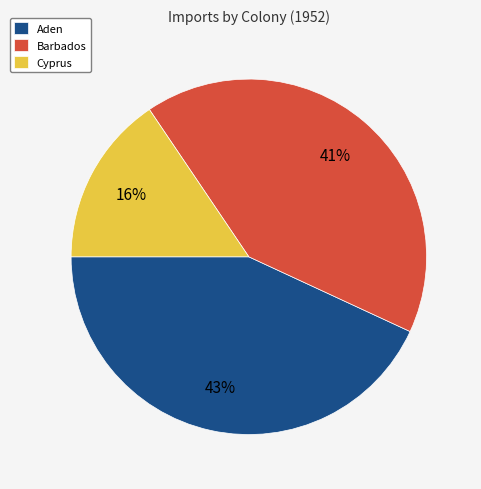

Combined, do Barbados and Cyprus account for over 50%?

Yes